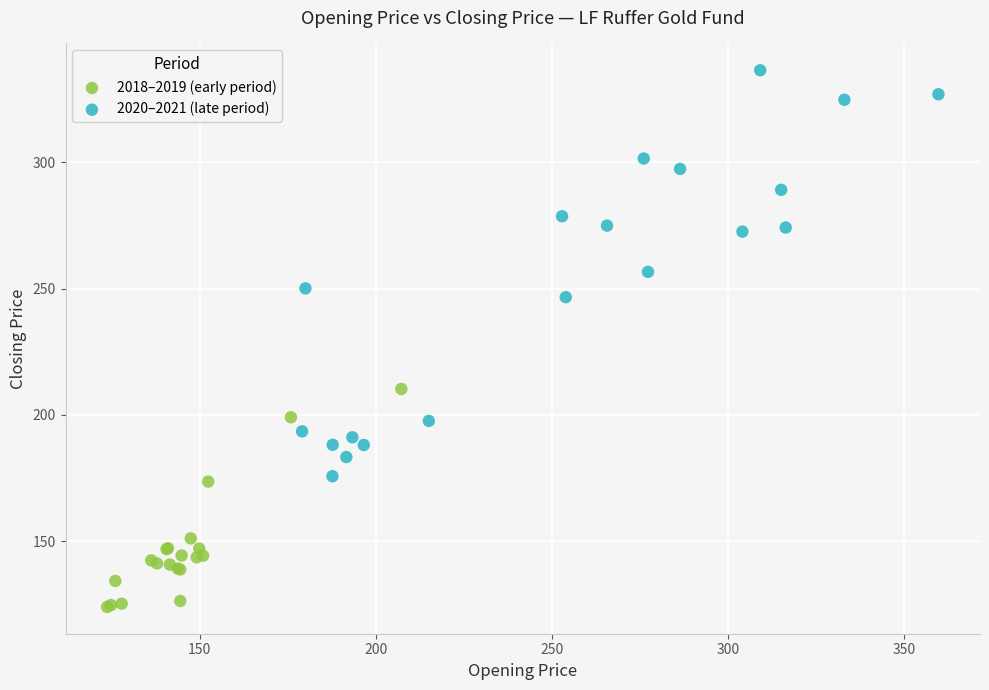

Which series has the largest Y range (max minus min)?

2020–2021 (late period)